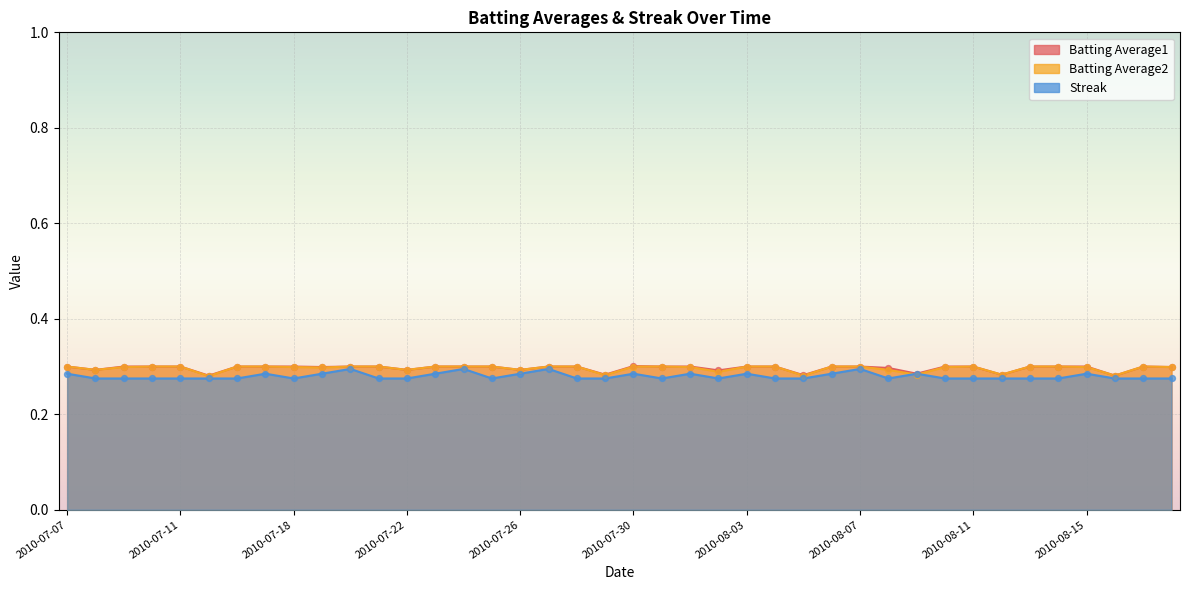

Which series contains the highest Y value?

Batting Average1